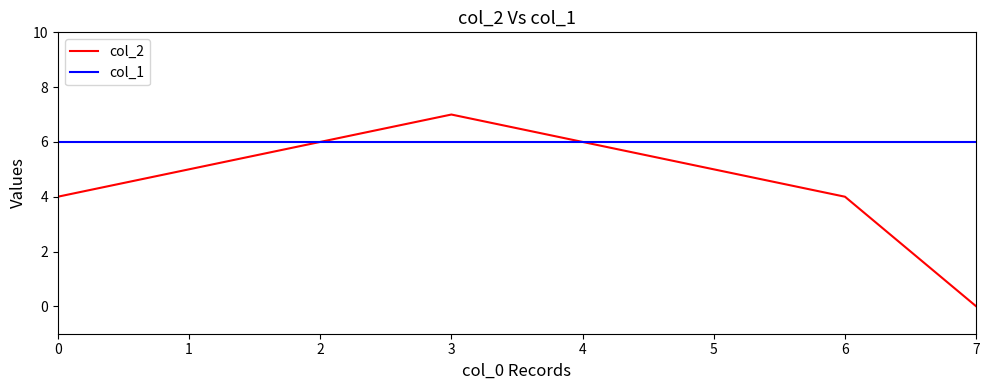

The col_1 series shows 9 at 1. True or false?

False